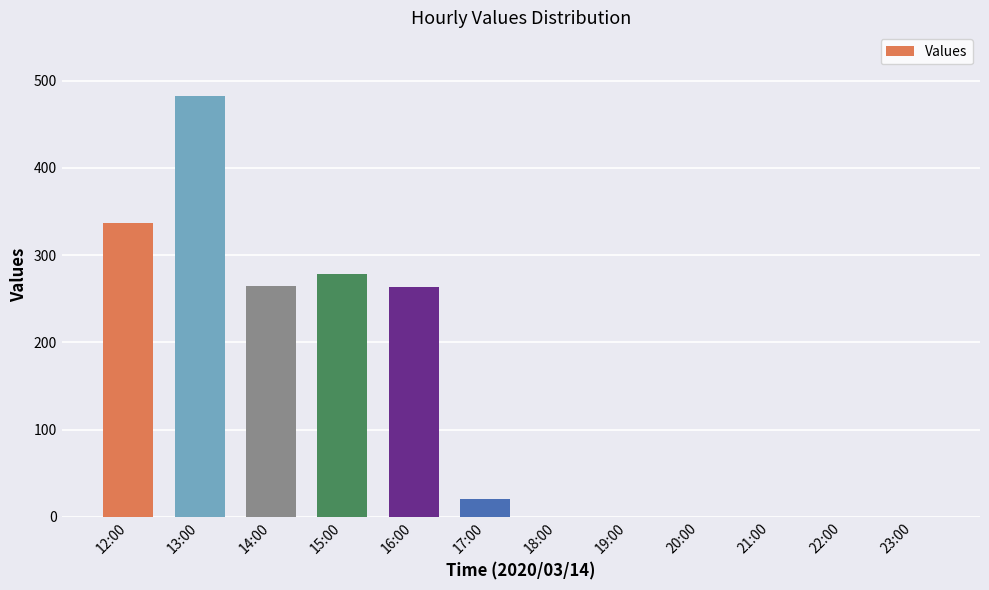

What is the sum of all values?

1649